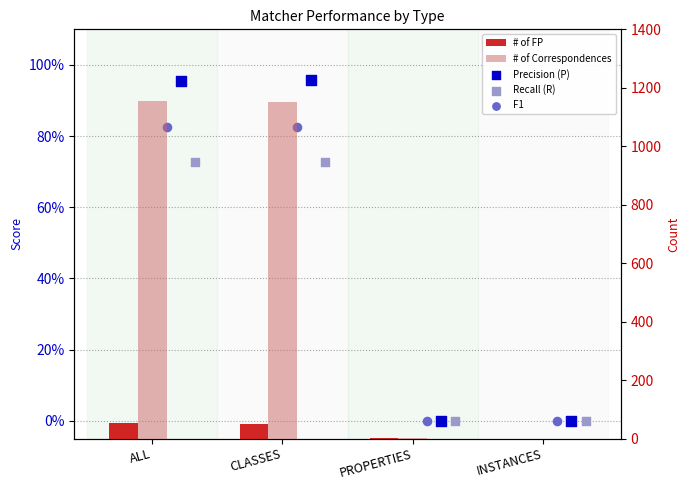

At which category is the sum across all series the highest?

ALL